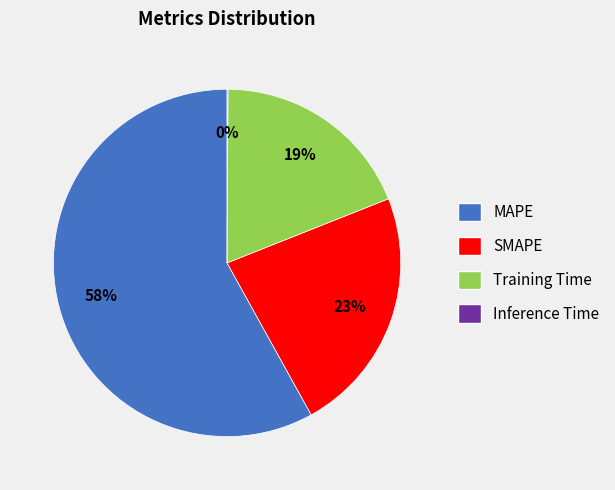

True or false: Training Time accounts for 19% of the total.

True